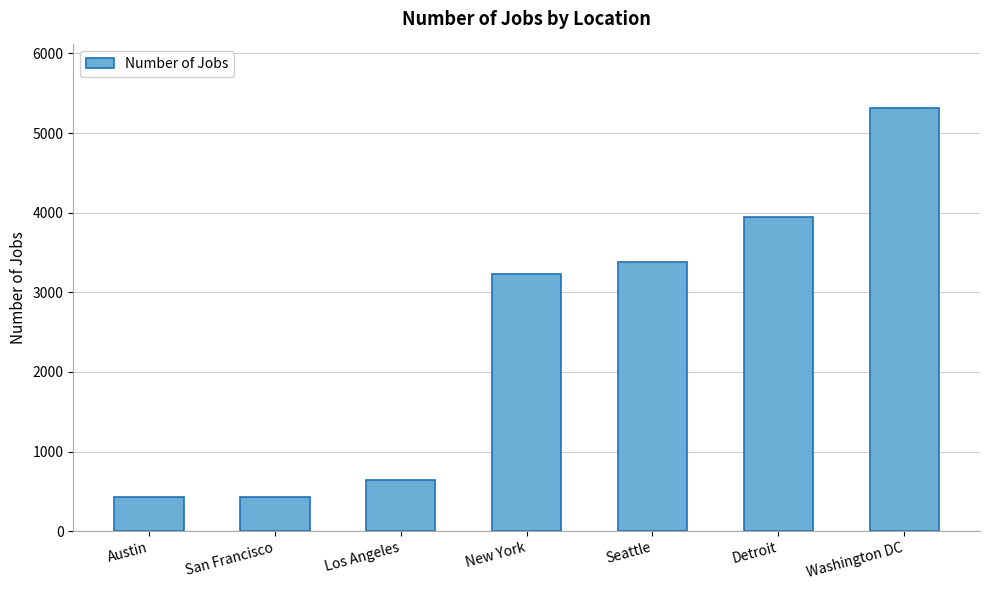

At which label is the value closest to 2875?

New York